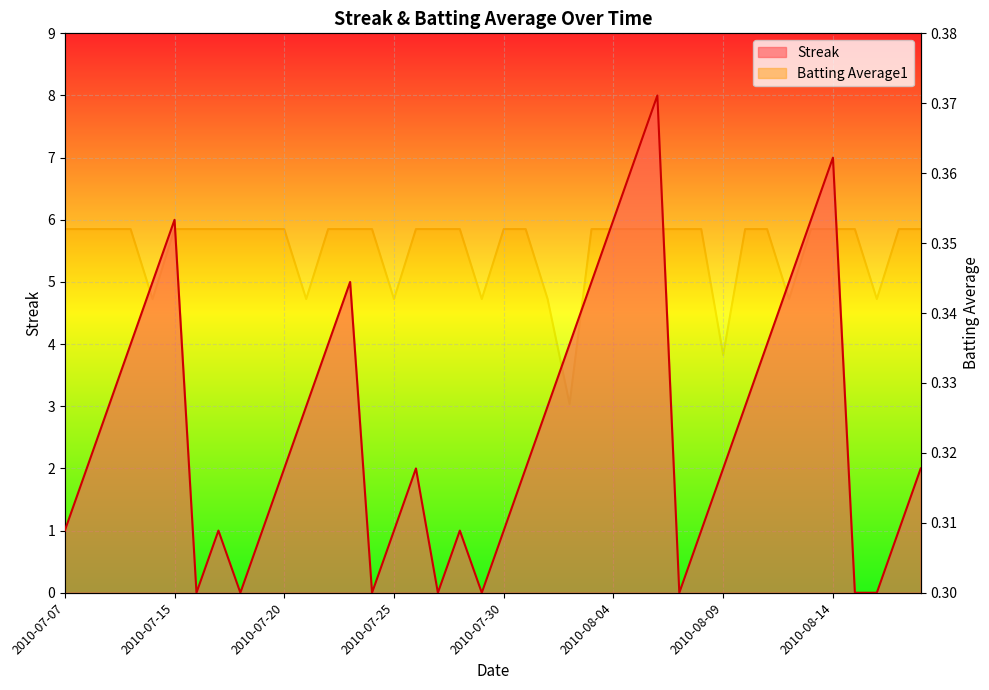

Which series has the widest spread of values?

Streak